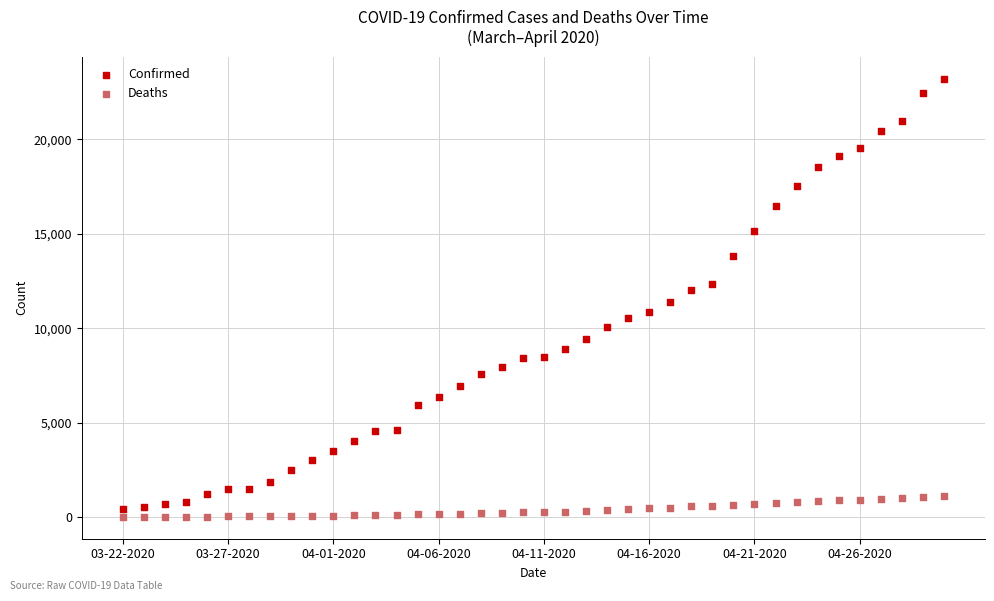

Which series has the largest Y range (max minus min)?

Confirmed